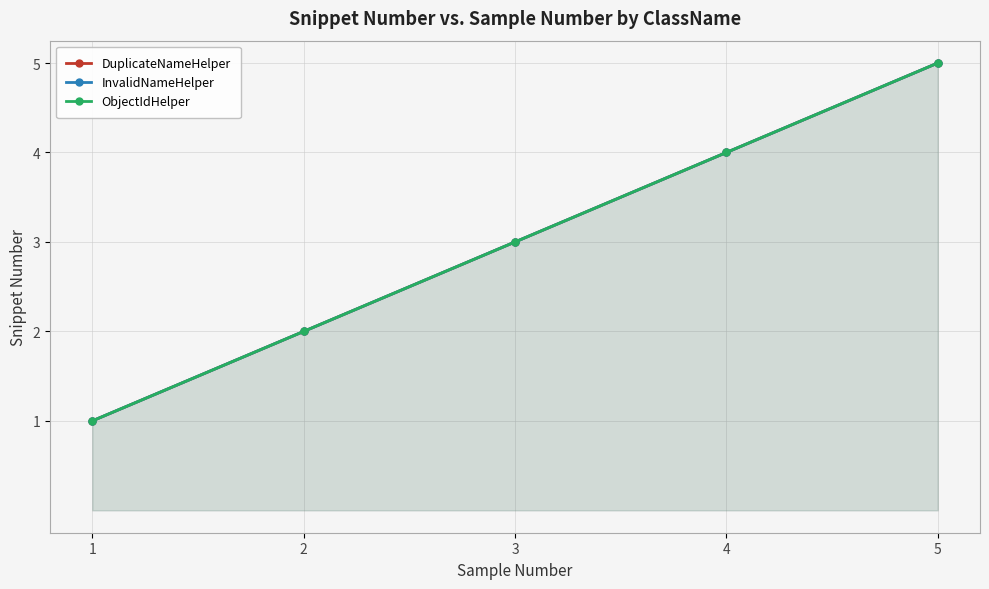

Where is ObjectIdHelper nearest to the value 3?

3